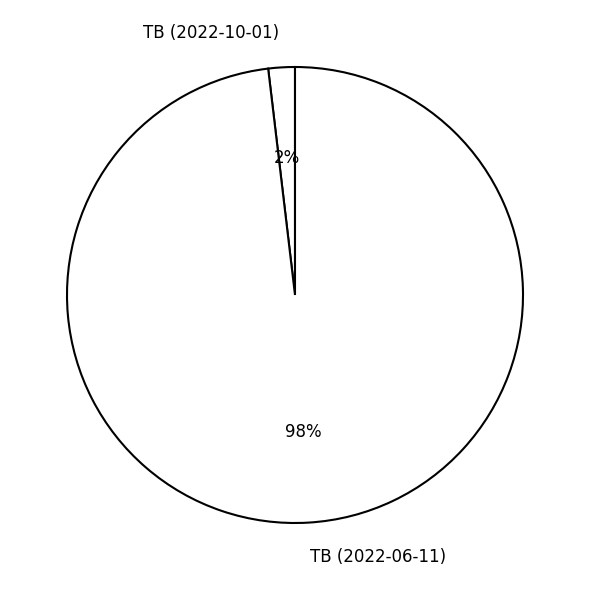

Rank the categories by value from highest to lowest.

TB (2022-06-11), TB (2022-10-01)